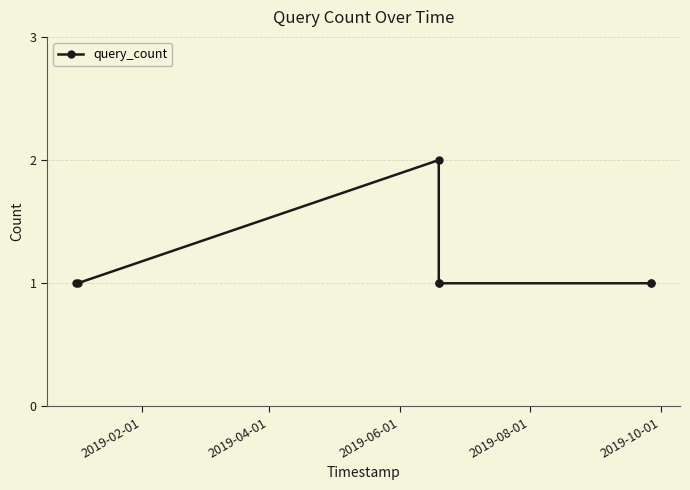

What is the sum of all values?

8